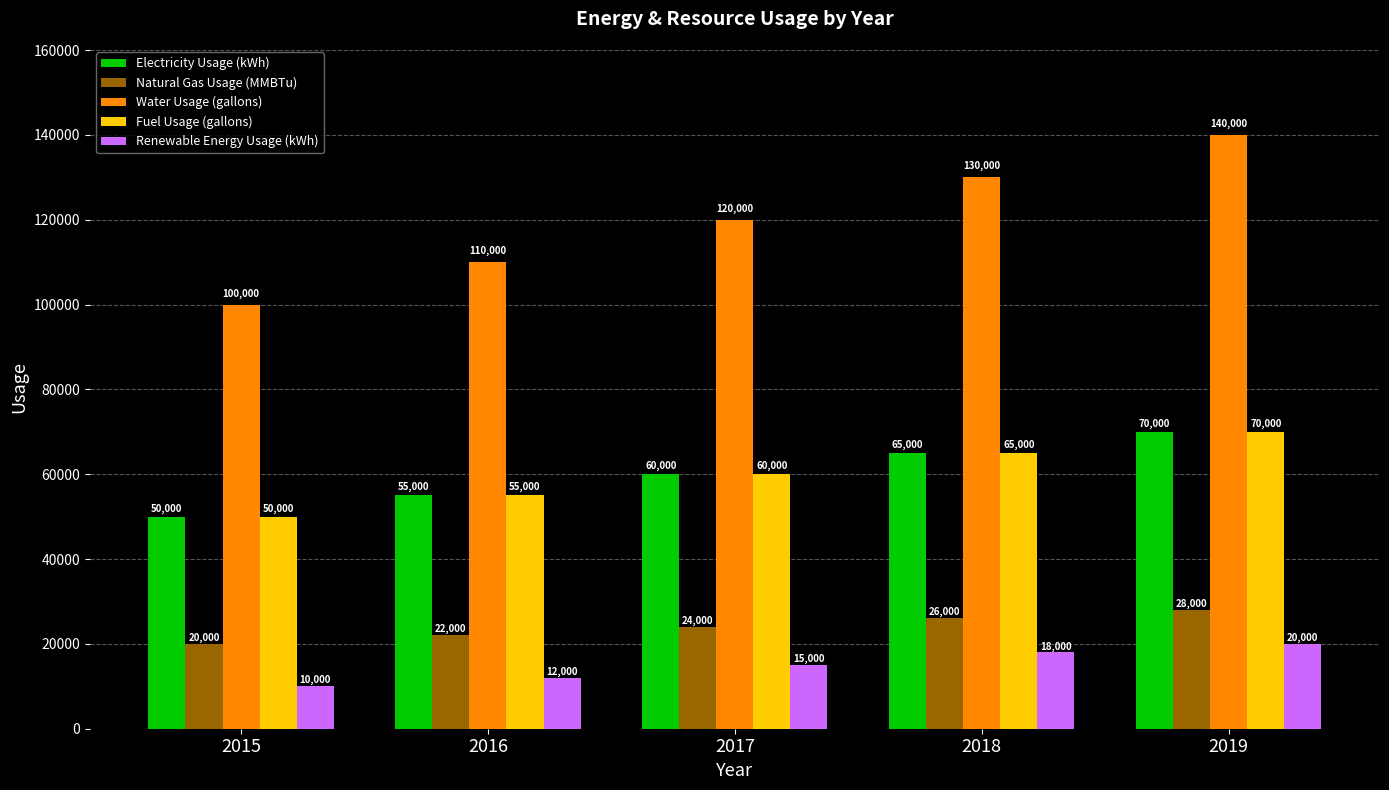

What is the approximate value of Natural Gas Usage (MMBTu) at 2017?

24000